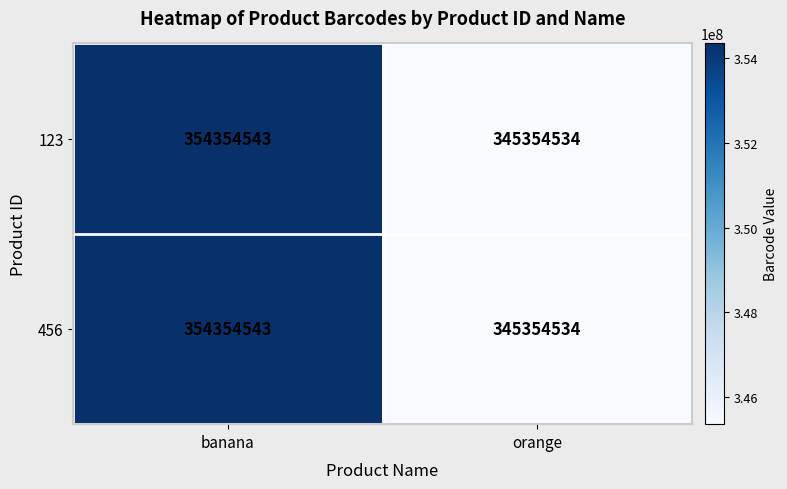

At which category is the sum across all series the highest?

banana